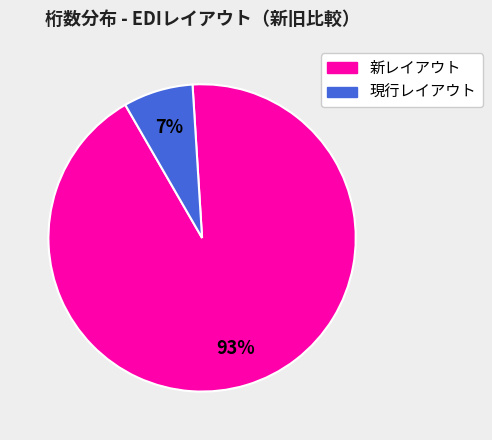

Between 新レイアウト and 現行レイアウト, which is larger?

新レイアウト